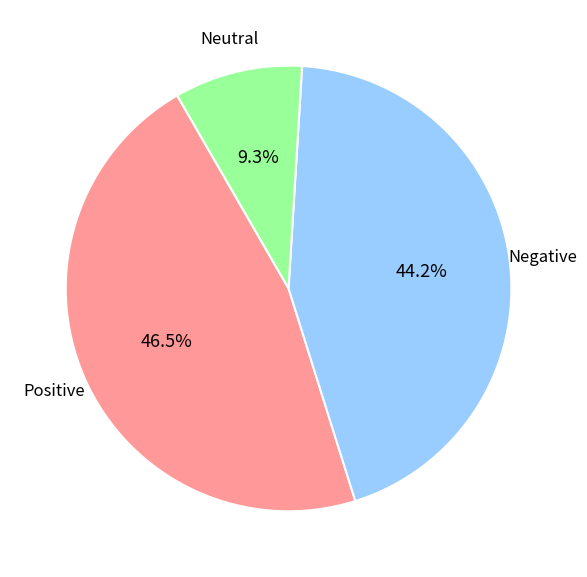

Is there a majority slice in this chart?

No